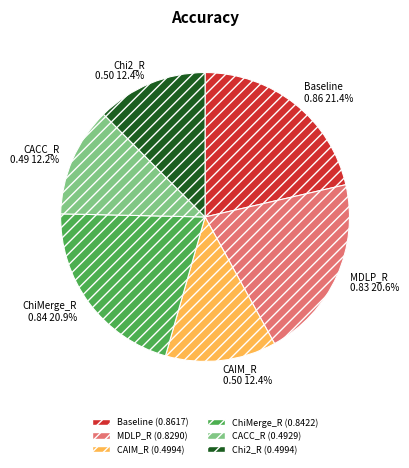

Does any single category account for the majority?

No